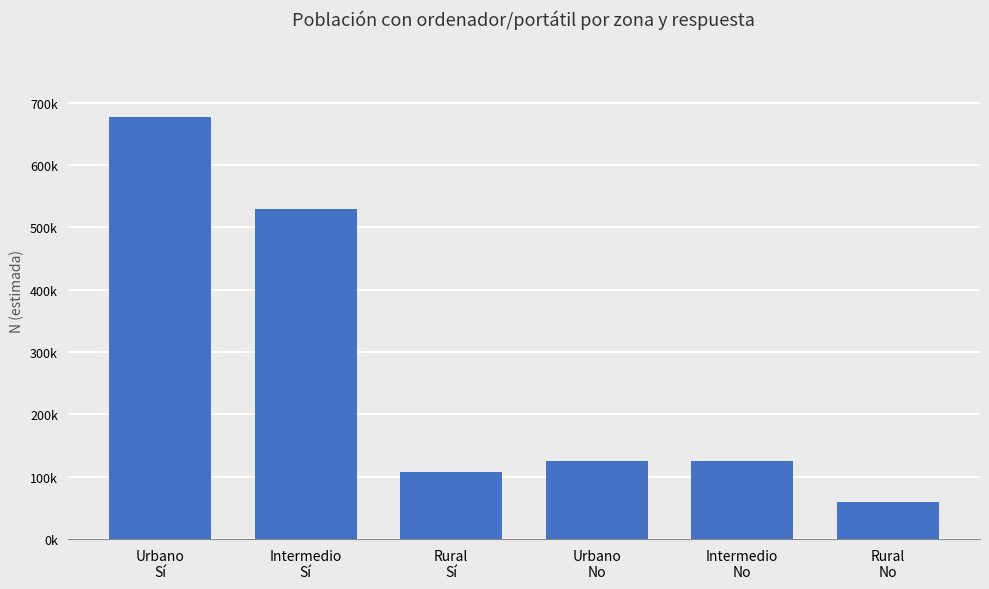

At which category does the chart reach its peak across all series?

Urbano
Sí